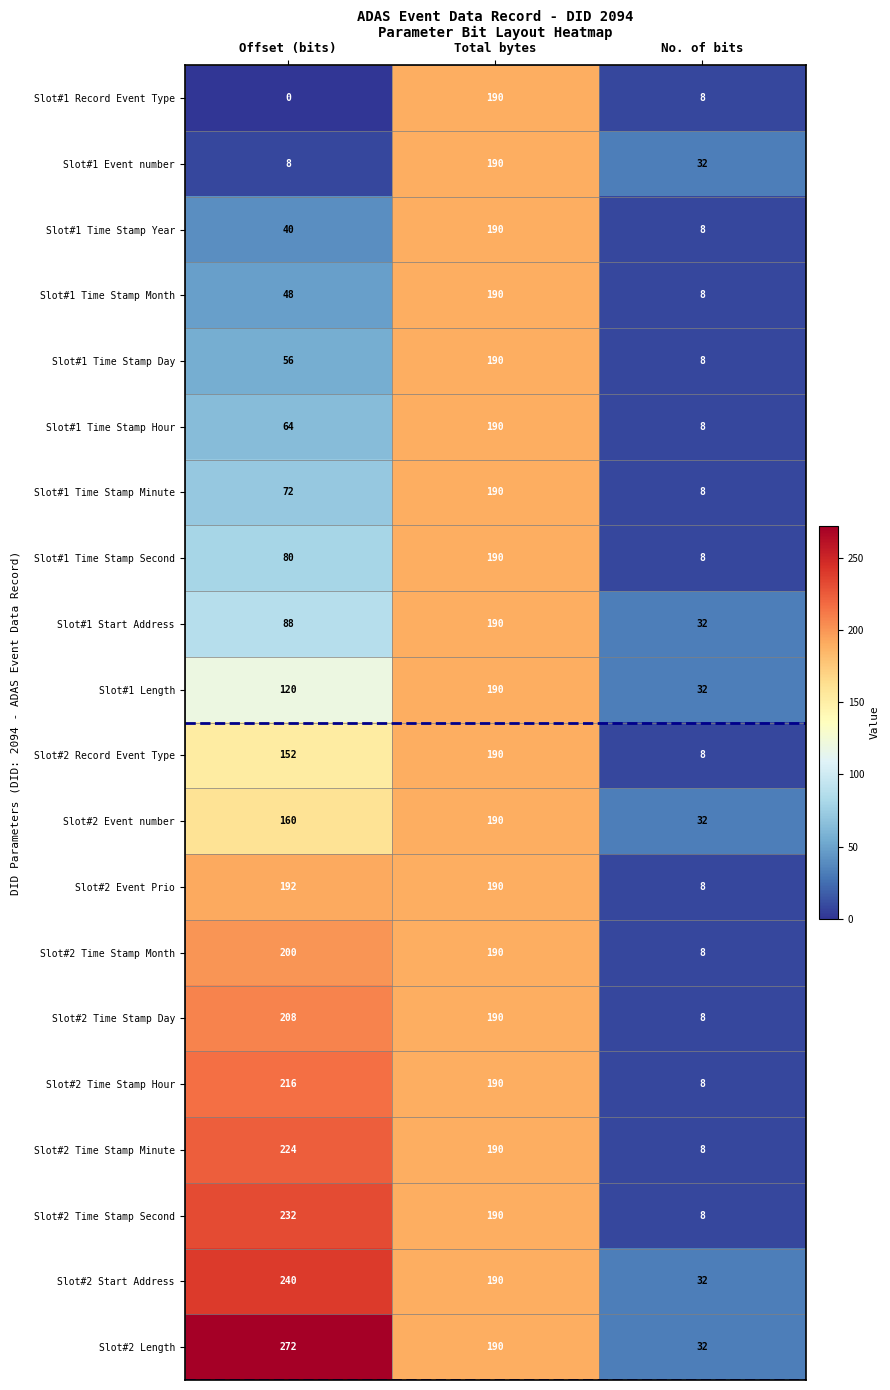

At Offset (bits), list the series in order from smallest to largest.

Slot#1 Record Event Type, Slot#1 Event number, Slot#1 Time Stamp Year, Slot#1 Time Stamp Month, Slot#1 Time Stamp Day, Slot#1 Time Stamp Hour, Slot#1 Time Stamp Minute, Slot#1 Time Stamp Second, Slot#1 Start Address, Slot#1 Length, Slot#2 Record Event Type, Slot#2 Event number, Slot#2 Event Prio, Slot#2 Time Stamp Month, Slot#2 Time Stamp Day, Slot#2 Time Stamp Hour, Slot#2 Time Stamp Minute, Slot#2 Time Stamp Second, Slot#2 Start Address, Slot#2 Length